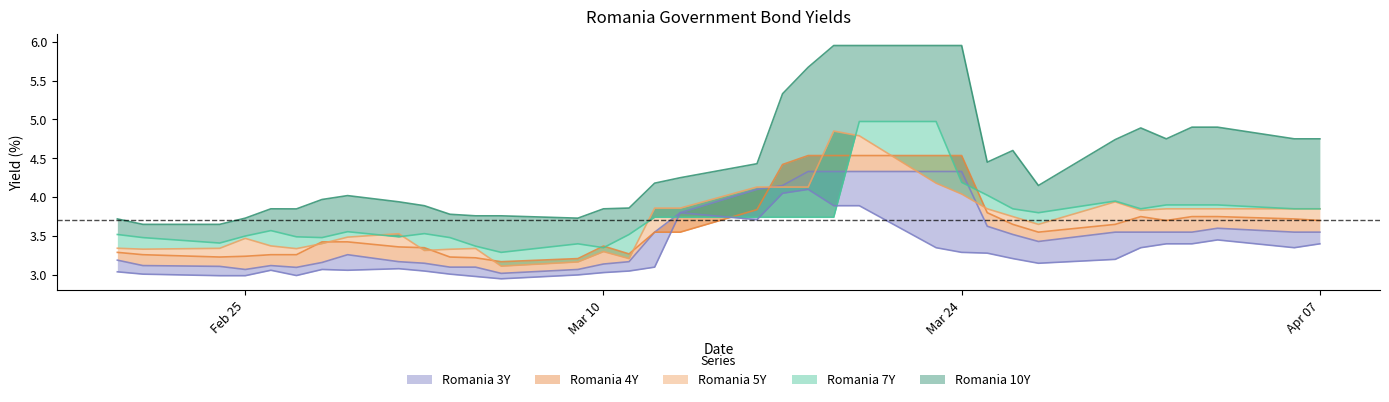

Does the chart display data point markers on the line(s)?

No